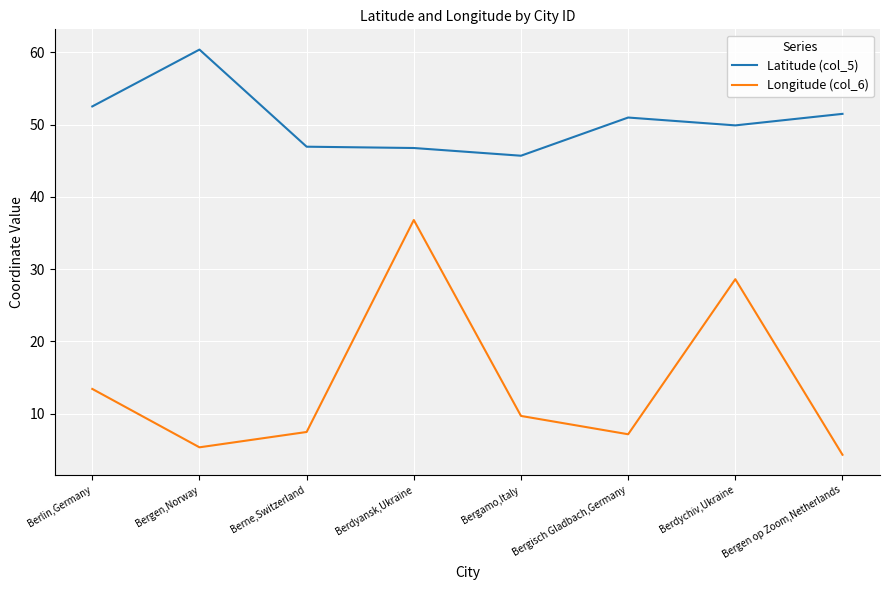

What is the difference between the highest and lowest values at Berne,Switzerland?

39.5